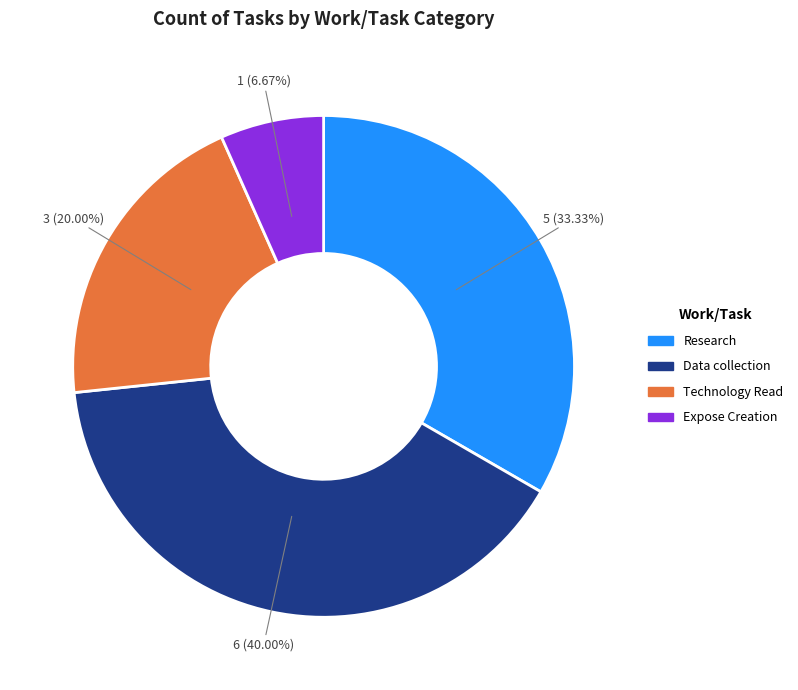

How many segments does this pie chart have?

4